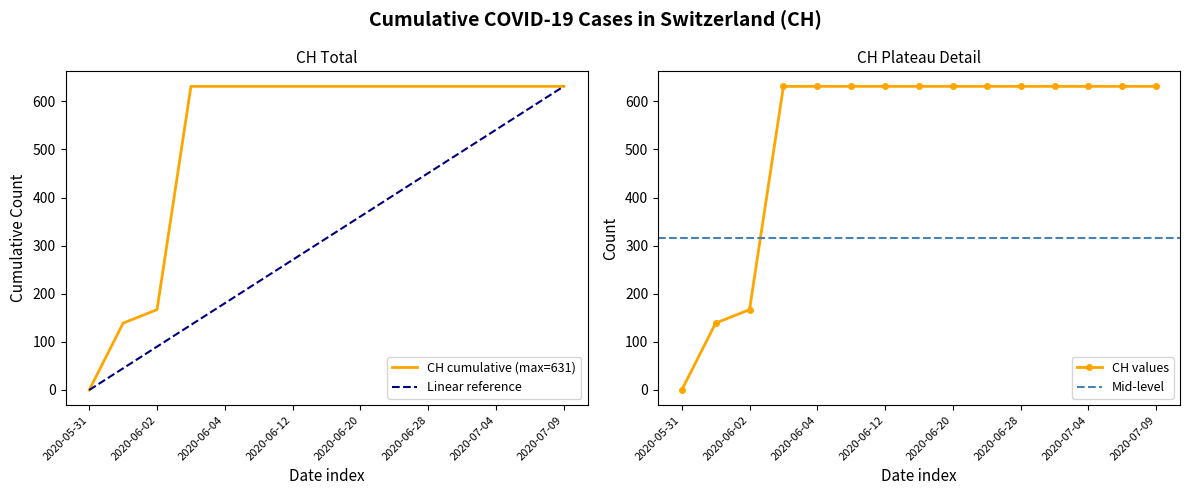

Which has a higher value, 2020-06-01 or 2020-06-16?

2020-06-16